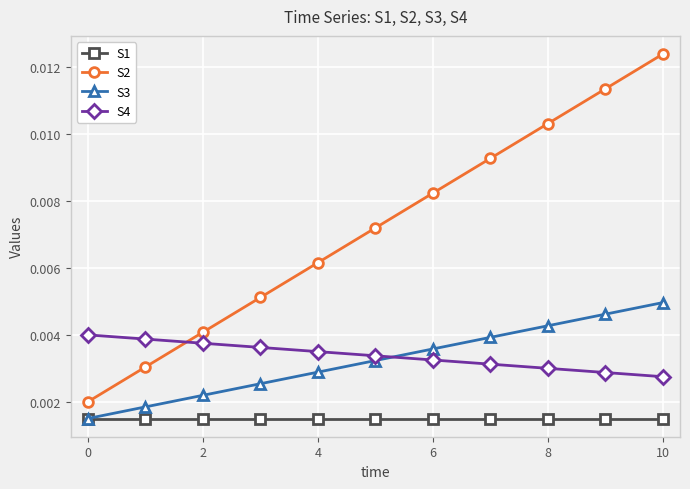

Count the S3 values in the range 0 to 1.

11